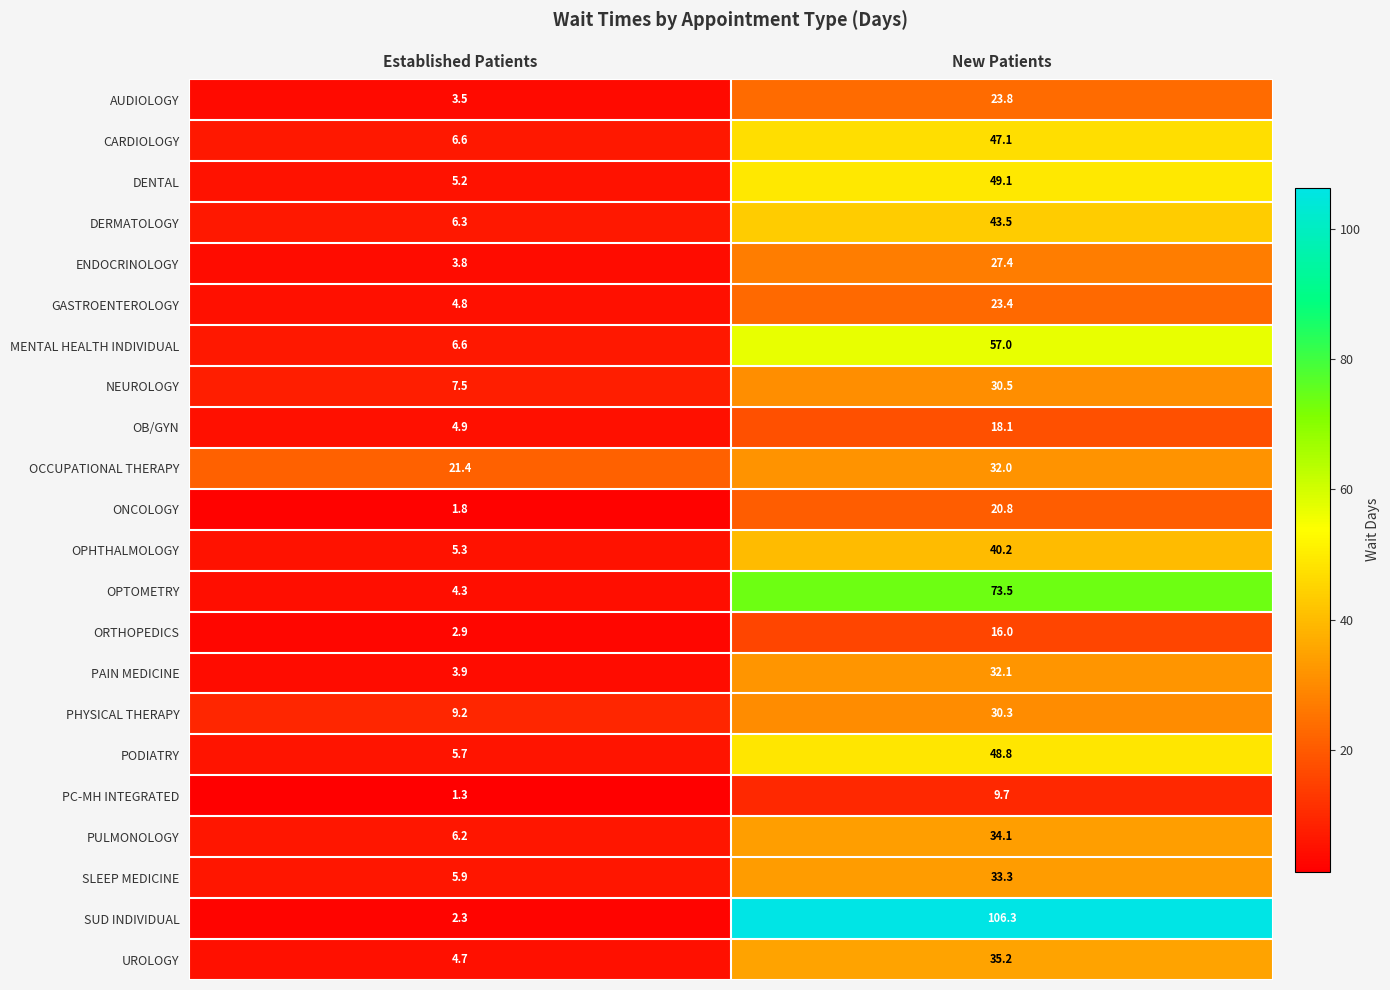

Which series has the largest range (max minus min)?

SUD INDIVIDUAL